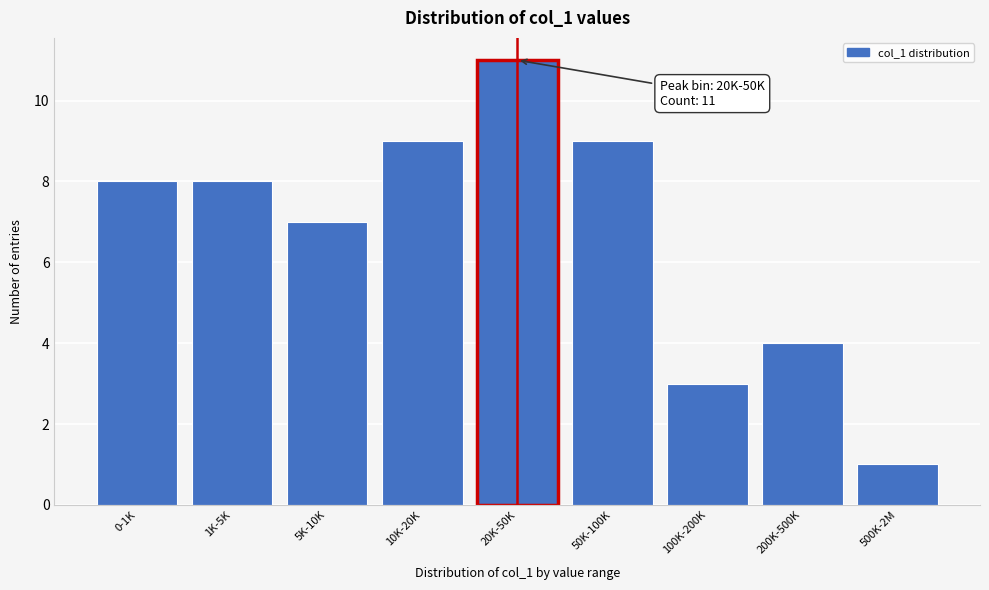

Reading left to right, transcribe all the data shown in this chart.

0-1K=8	1K-5K=8	5K-10K=7	10K-20K=9	20K-50K=11	50K-100K=9	100K-200K=3	200K-500K=4	500K-2M=1